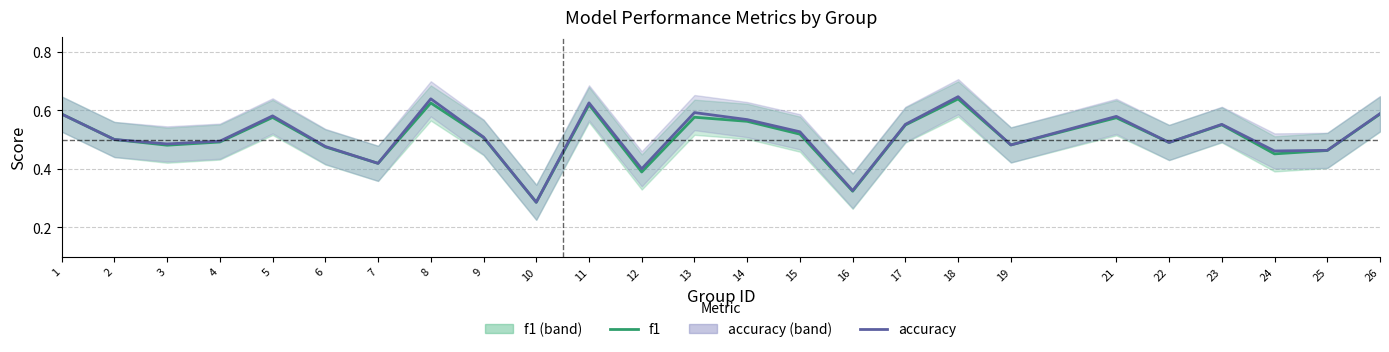

Does the chart have visible grid lines?

Yes